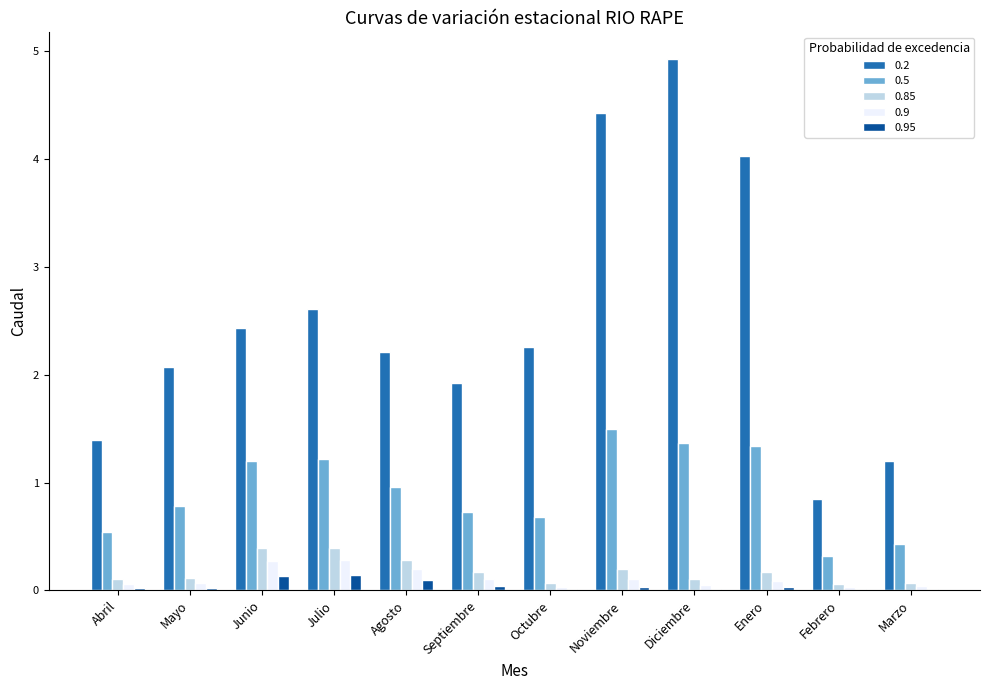

True or false: 0.9 has a value of 0.2 at Agosto.

True